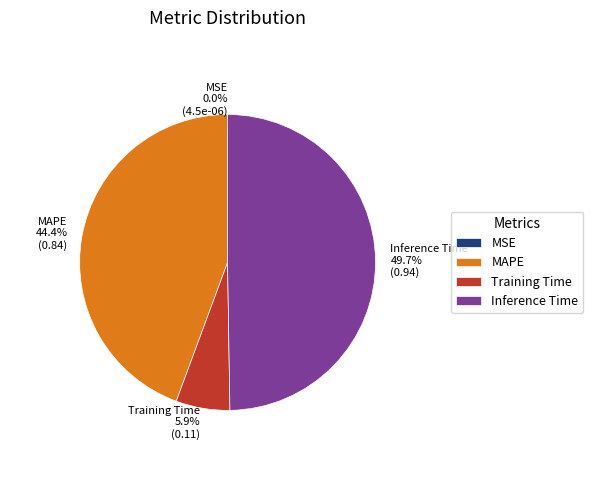

Combined, do MAPE and Training Time account for over 50%?

Yes